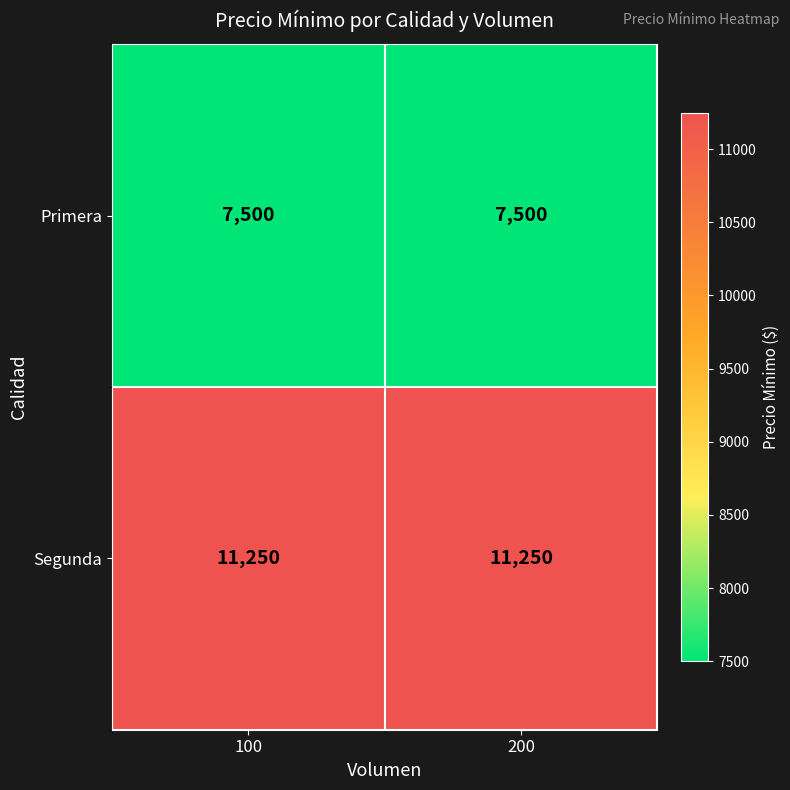

Reading left to right, what are all the values shown in this chart?

Primera: 7500	7500
Segunda: 11250	11250